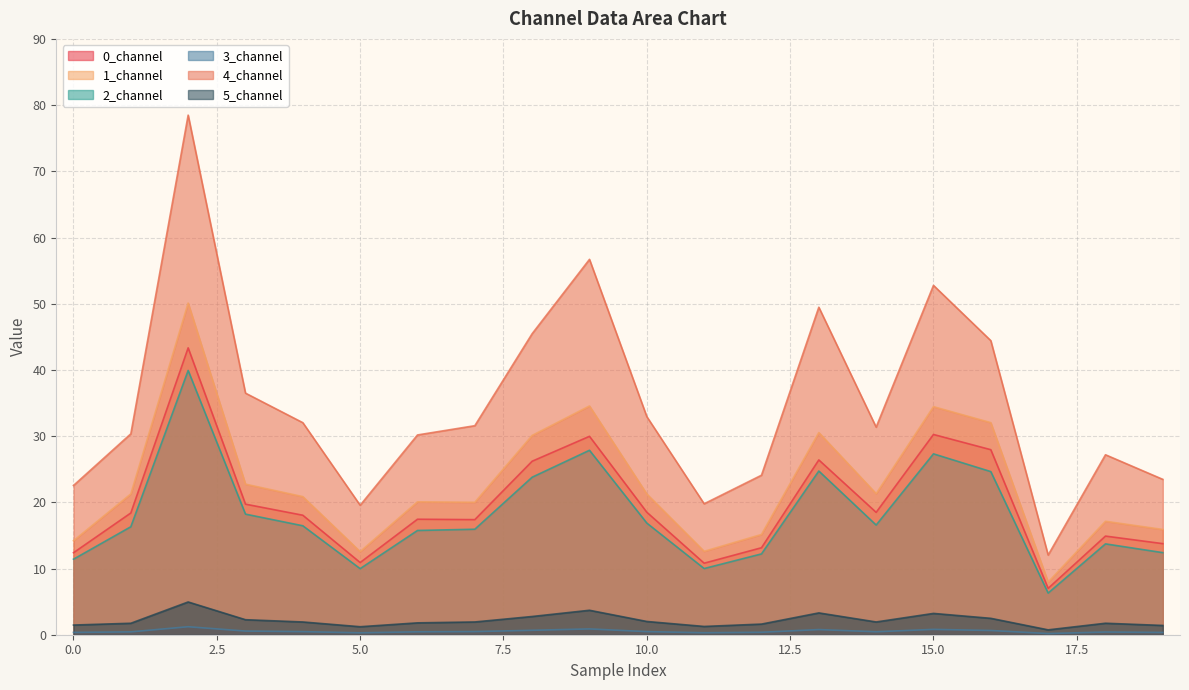

What is the approximate value of 4_channel at 15.0?

52.8